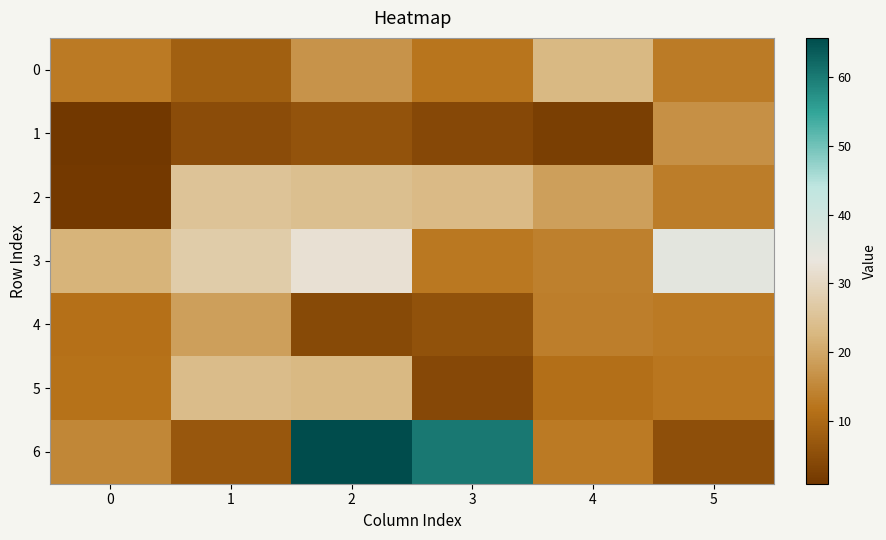

At how many categories does at least one series exceed 65?

1